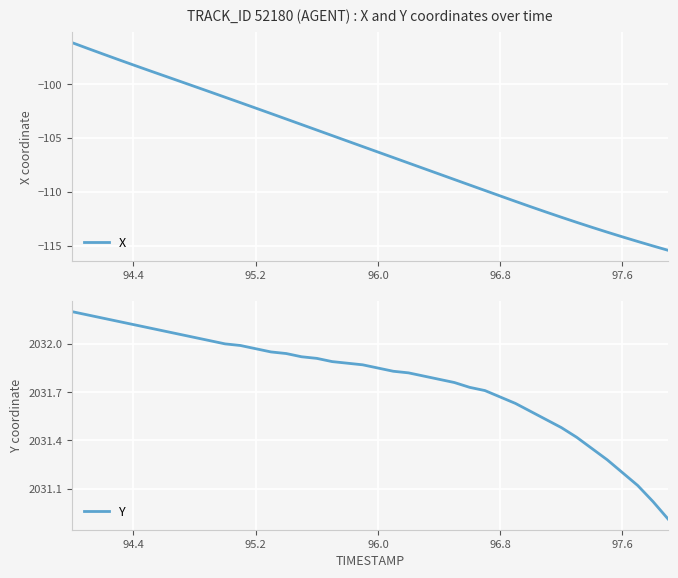

Is it true that X equals -160.8 at 97.6?

False